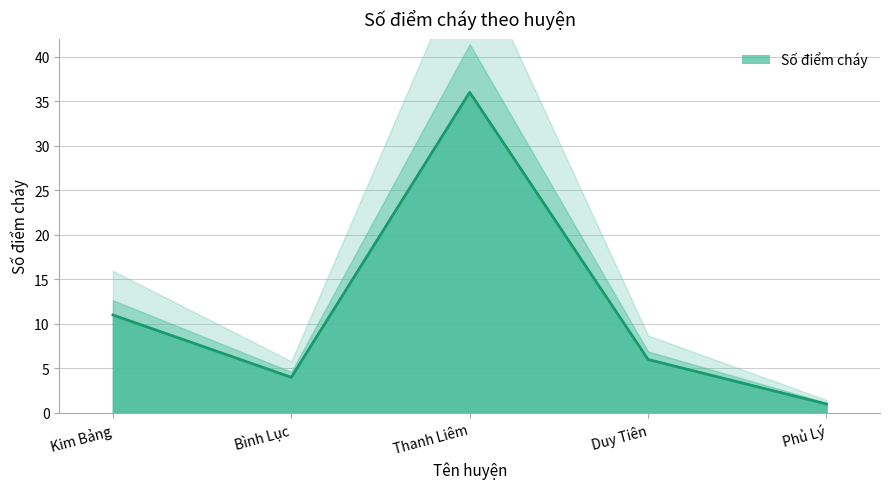

Reading right to left, extract all data points from this chart.

1	6	36	4	11